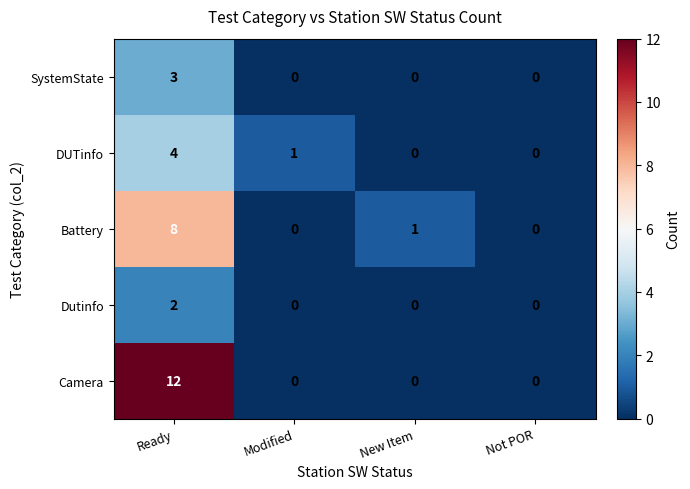

How many values in the Camera series exceed 0?

1